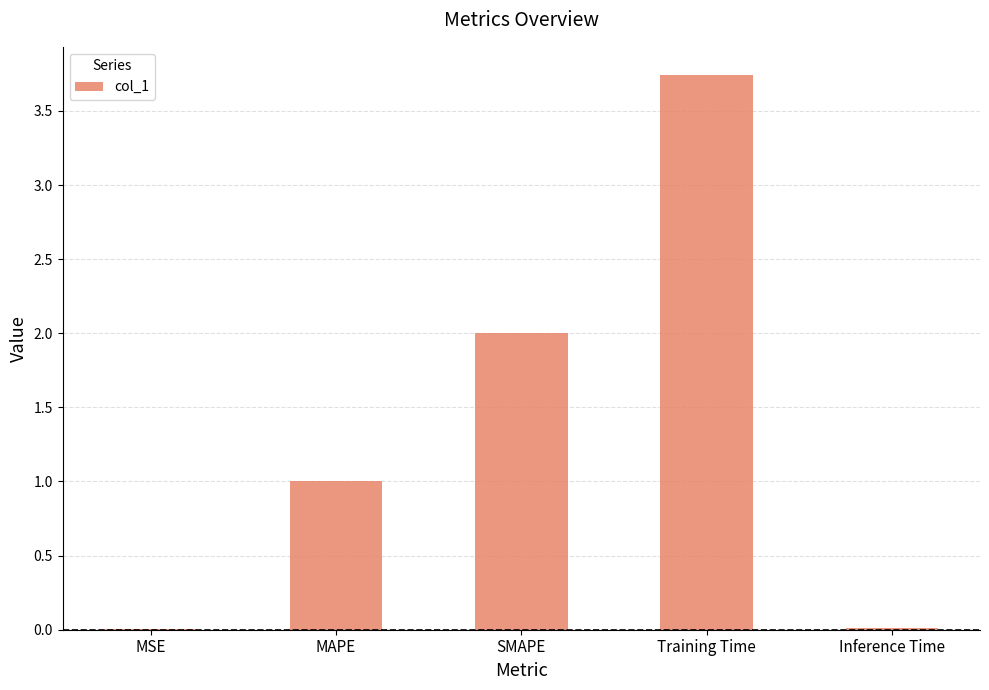

The value at SMAPE is 2.8. True or false?

False